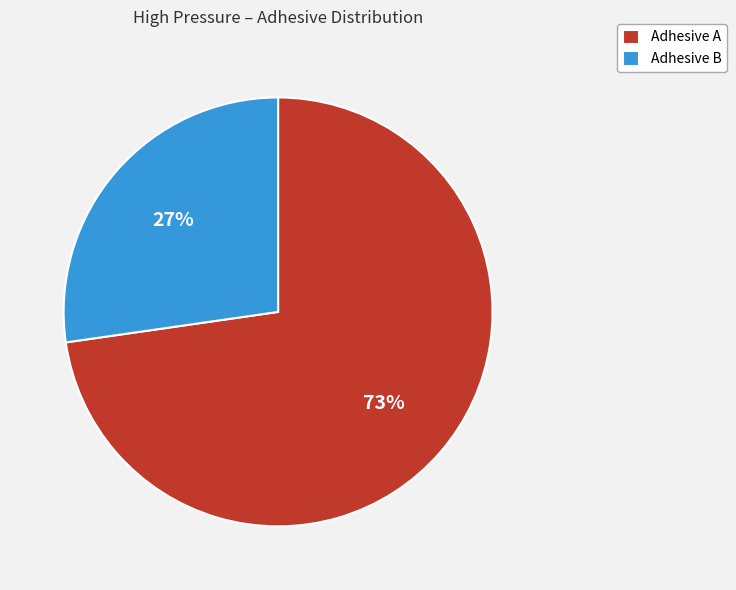

Count the number of slices in the pie.

2